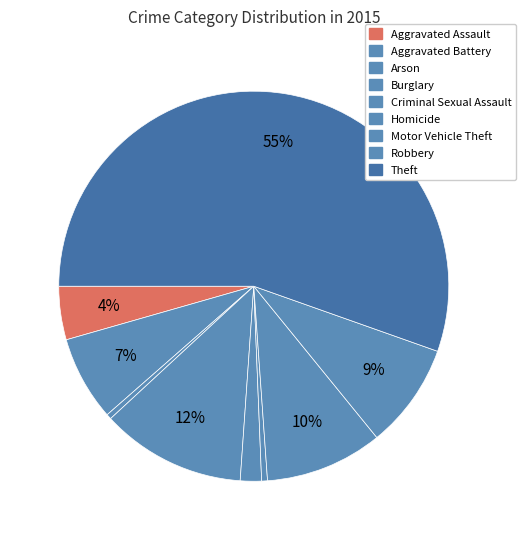

What is the change in value from Aggravated Battery to Homicide?

-4375